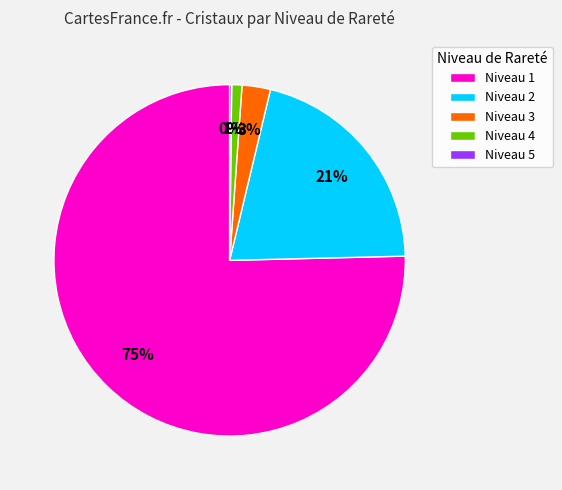

Combined, do Niveau 2 and Niveau 1 account for over 50%?

Yes